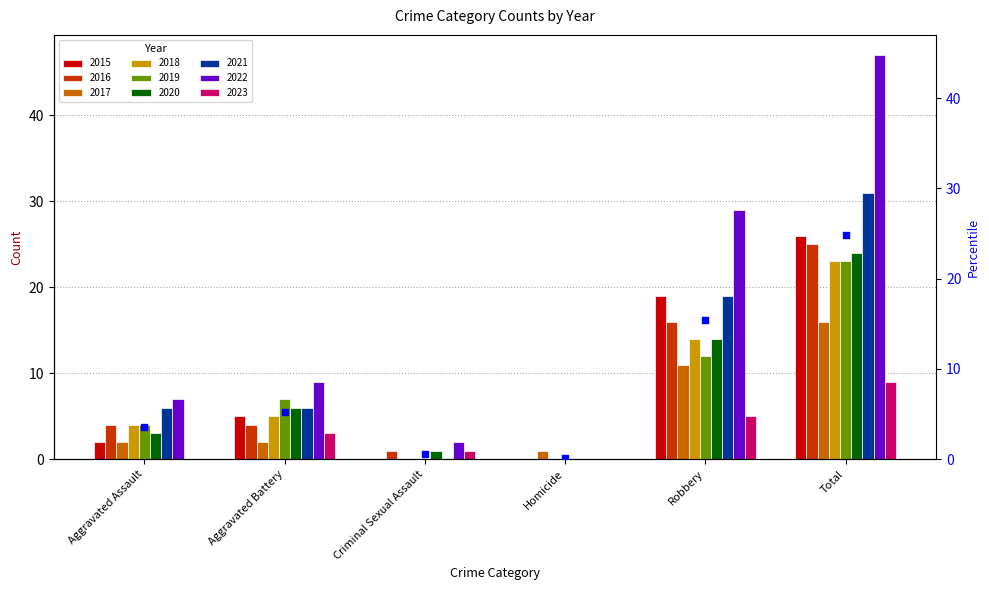

What is the change in value from Criminal Sexual Assault to Total?

+24.3